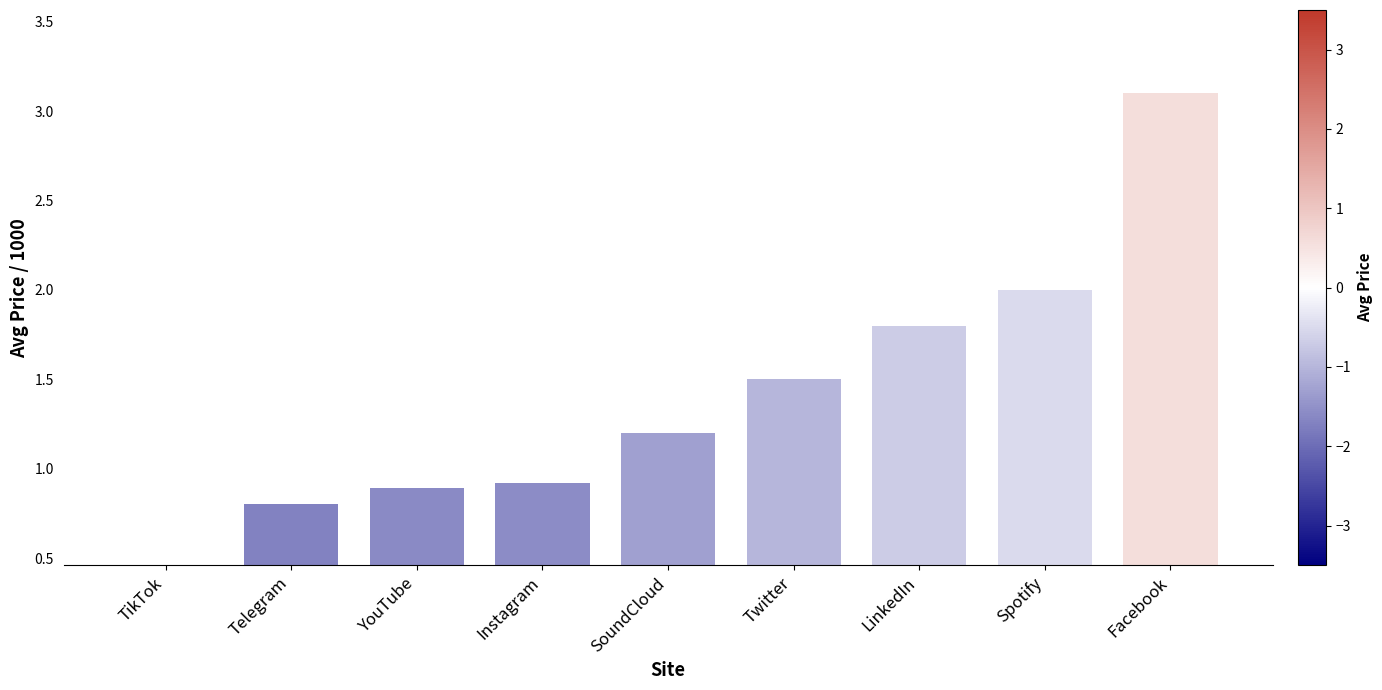

What position from the left is YouTube?

3